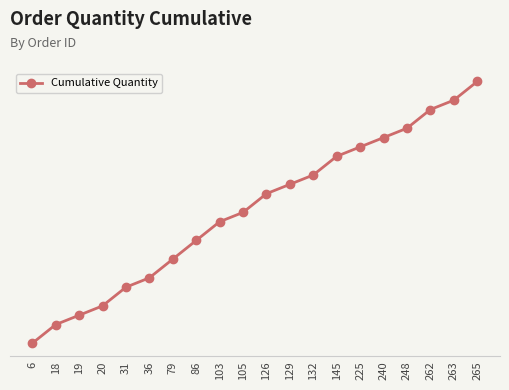

What is the maximum value shown in the chart?

60